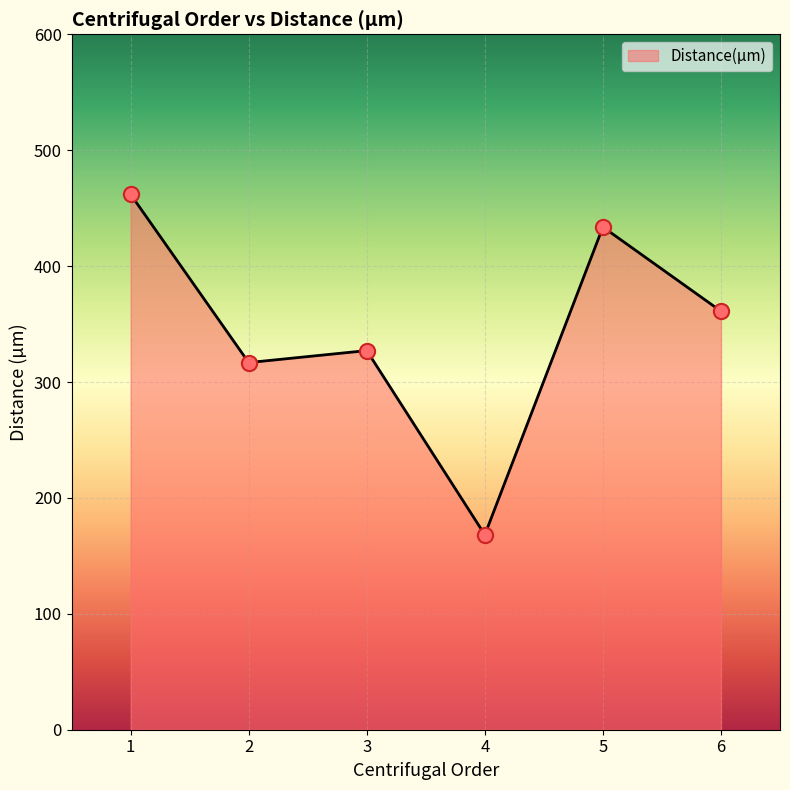

What is the highest value of the Distance(µm) series?

461.9